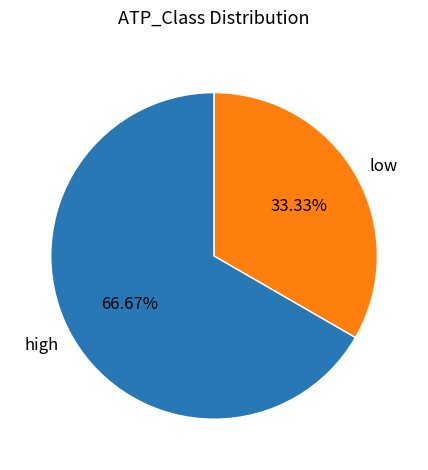

How much of the chart is everything except high?

33.3%